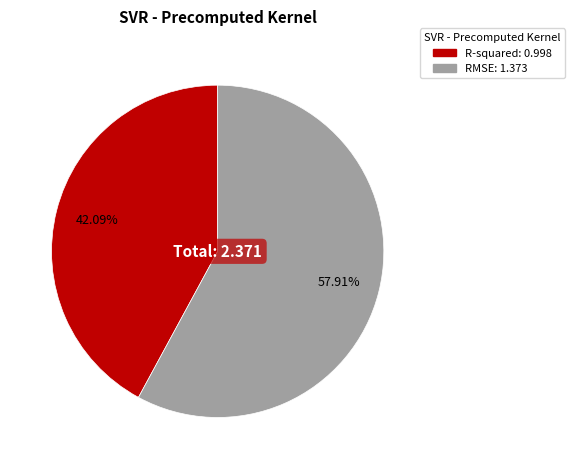

Rank the categories by value from highest to lowest.

RMSE, R-squared